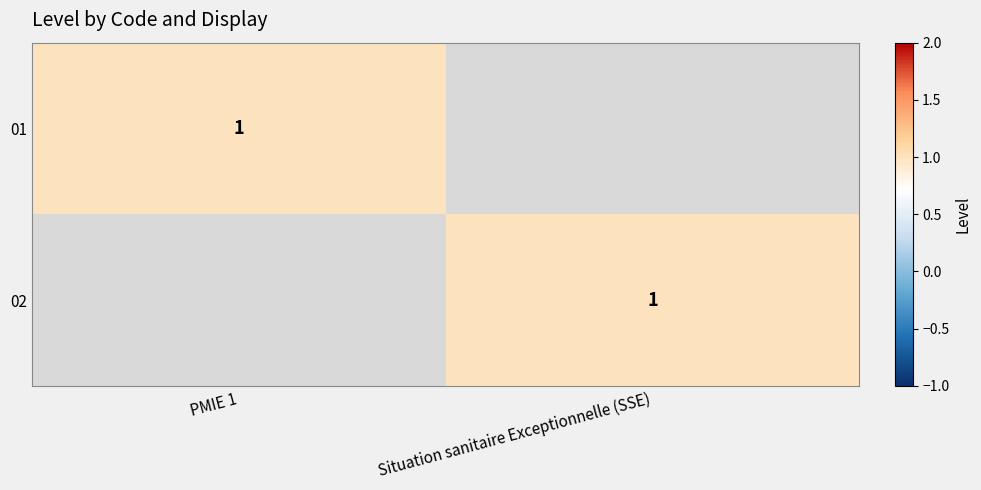

True or false: 02 has a value of 2 at Situation sanitaire Exceptionnelle (SSE).

False